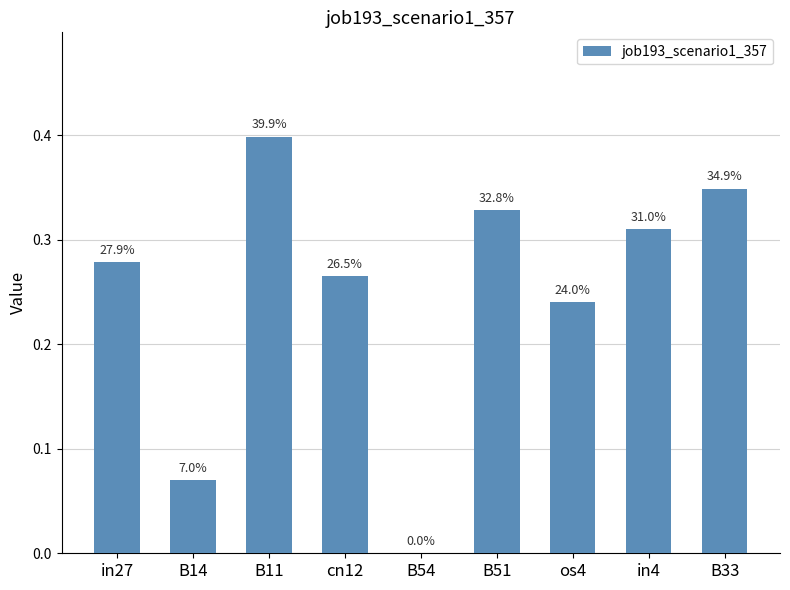

Are the bars horizontal?

No